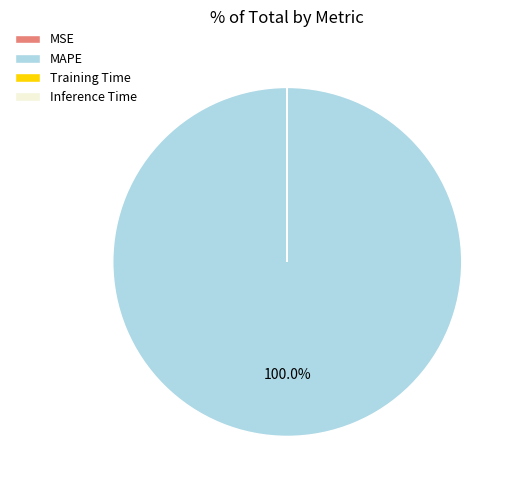

Which category has the biggest portion of the pie?

MAPE